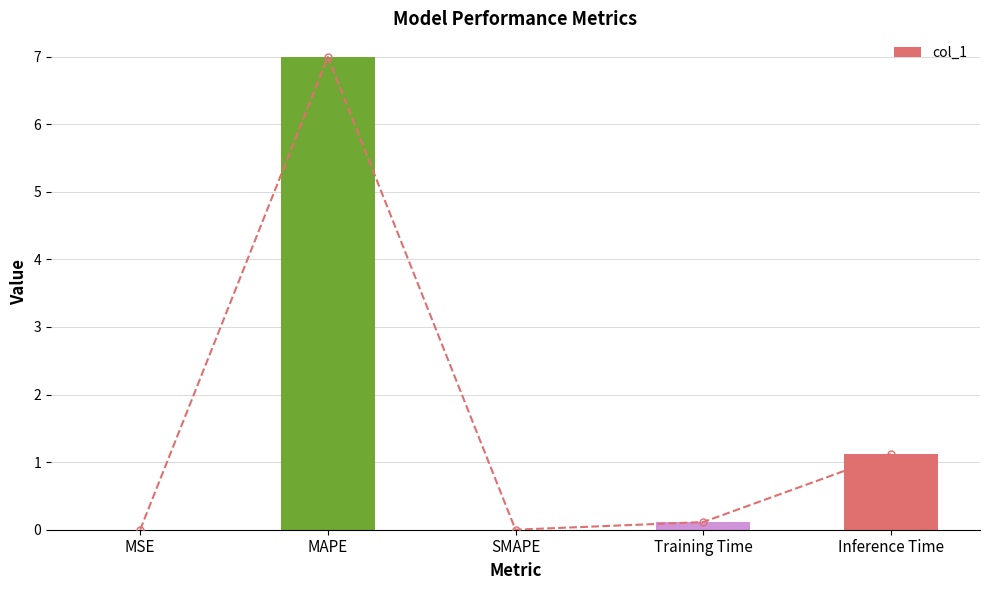

Reading left to right, what are all the values shown in this chart?

MSE=0.0	MAPE=7.0	SMAPE=0.0	Training Time=0.1	Inference Time=1.1